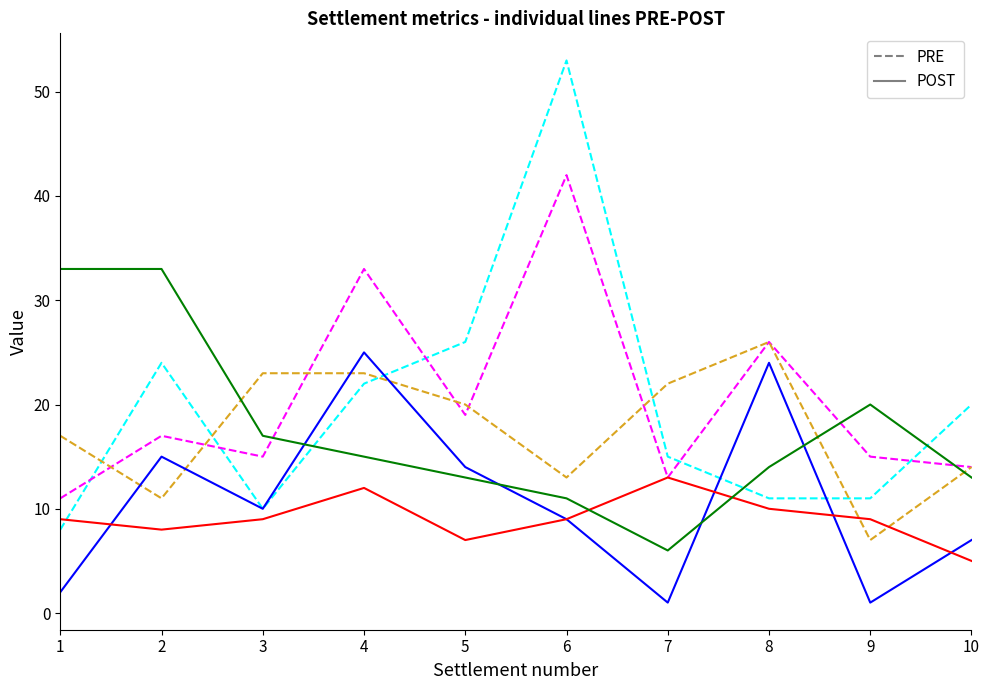

Which category has the highest value across all series?

6